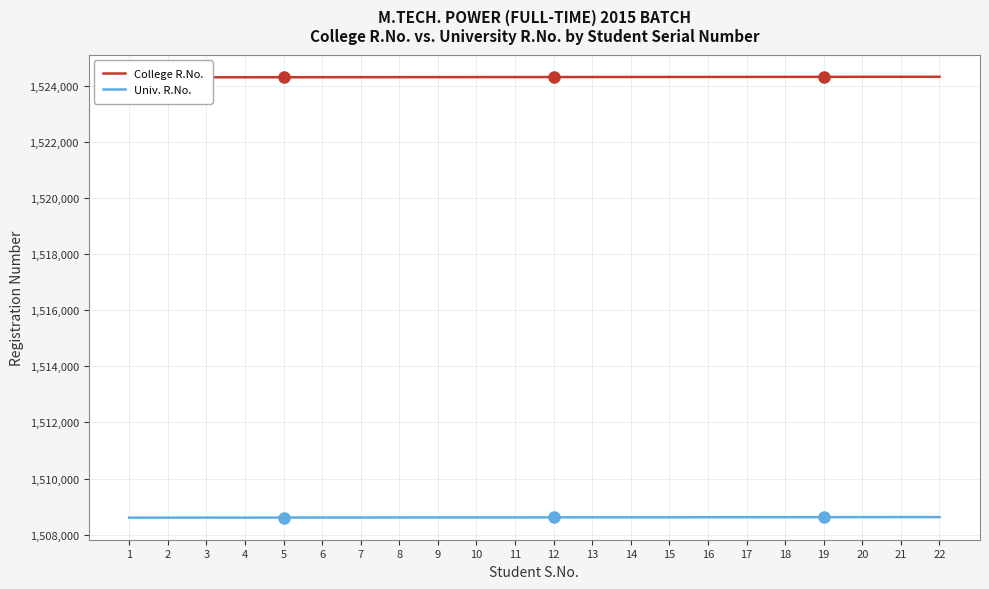

At 3, list the series in order from largest to smallest.

College R.No., Univ. R.No.